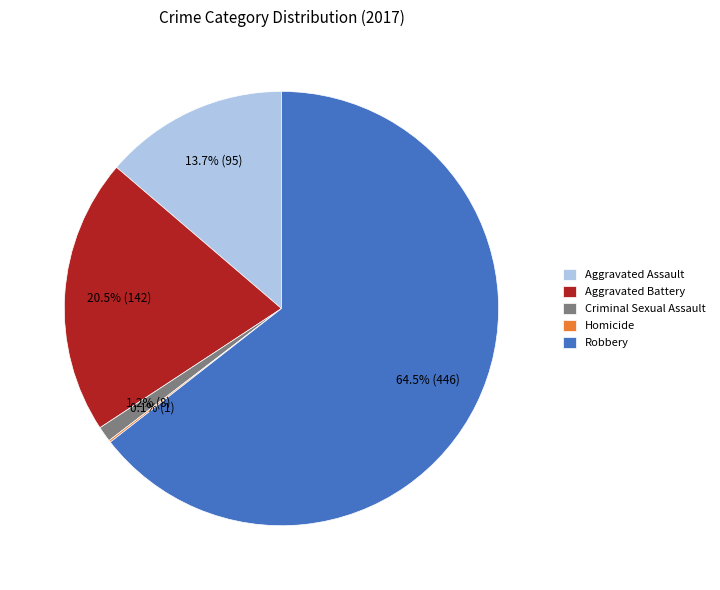

Does Robbery represent more than half of the total?

Yes